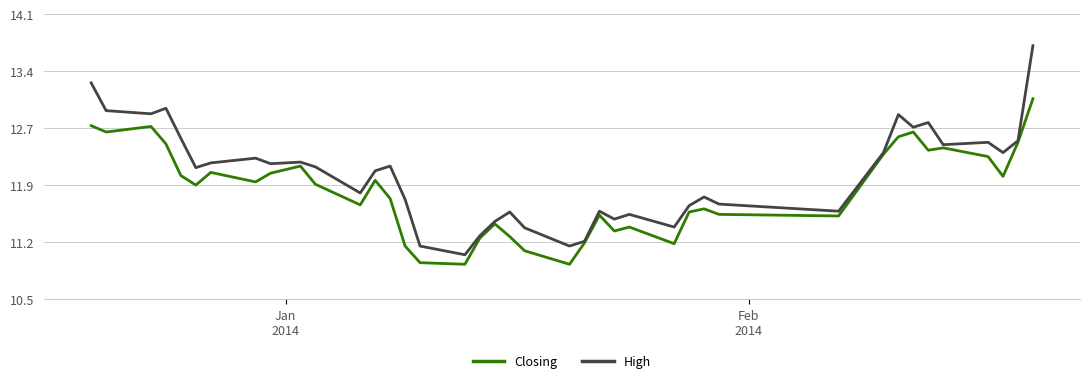

Is this an area chart (filled region under the line)?

No